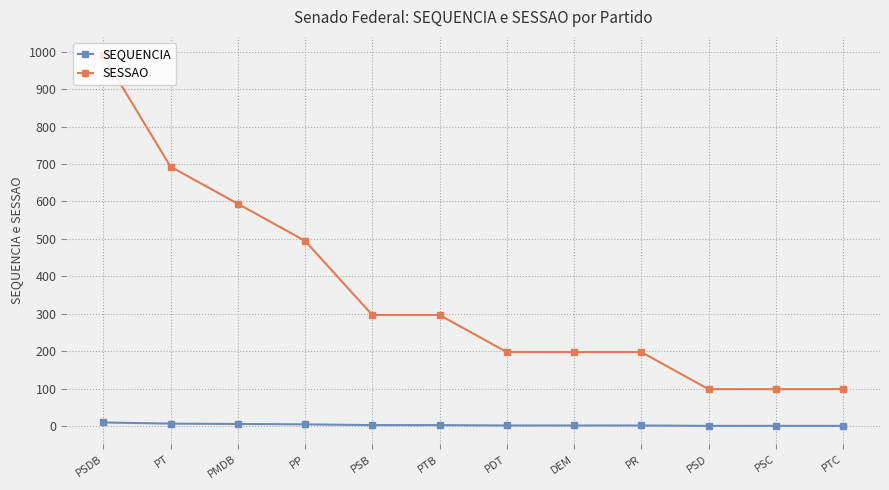

At which category is the sum across all series the highest?

PSDB